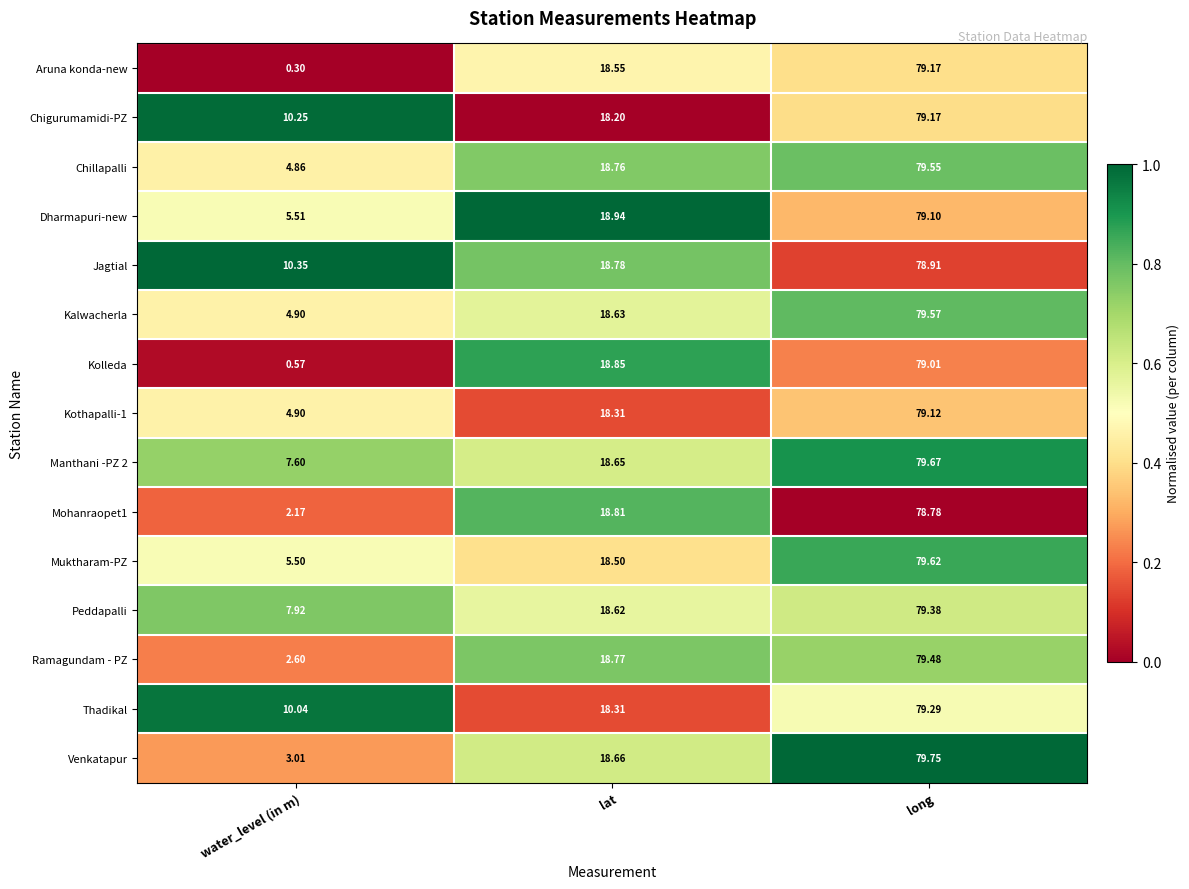

Which series has the widest spread of values?

Aruna konda-new